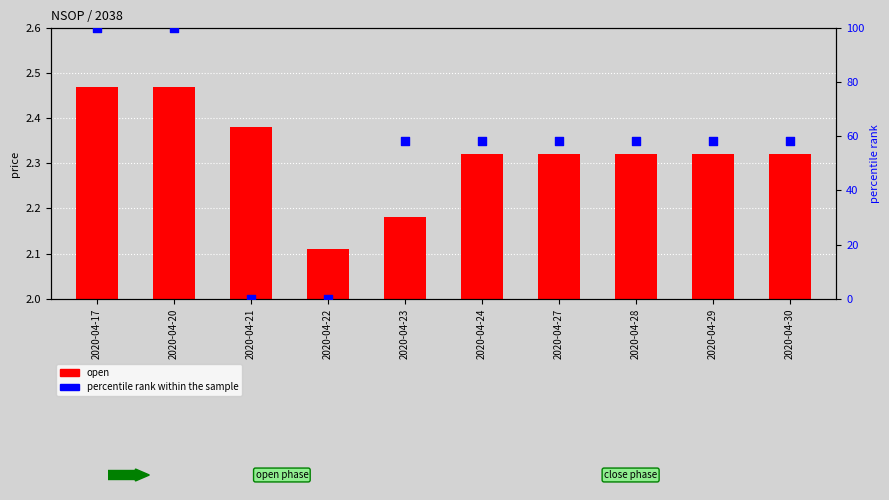

Which series has the widest spread of Y values?

percentile rank within the sample